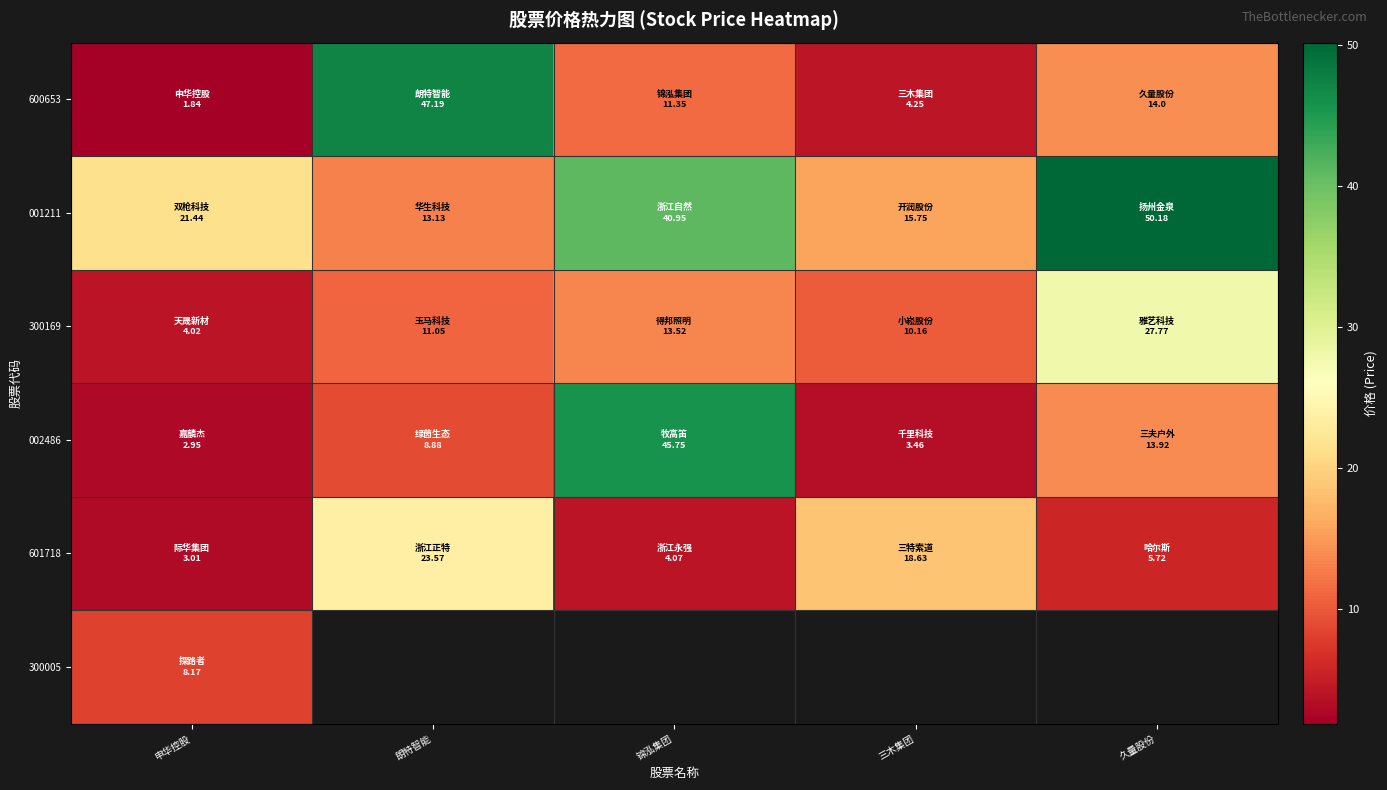

What is the sum of all 300169 values?

66.5